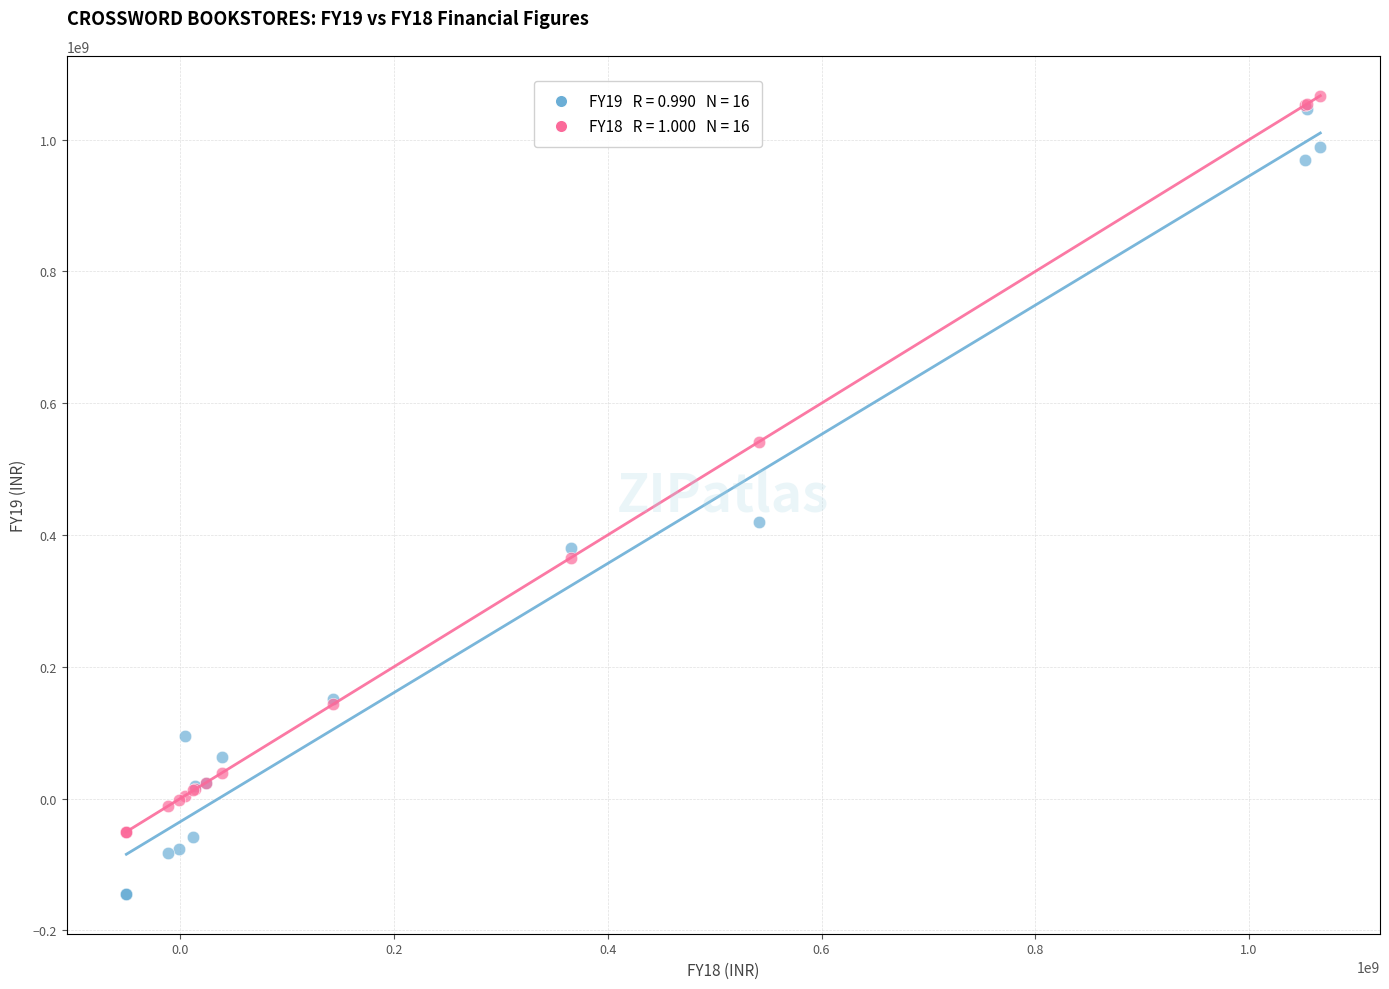

Across all series, what Y value is closest to 461050000?

419300000